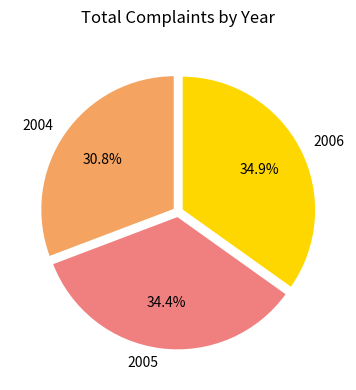

Which category has the smallest portion of the pie?

2004